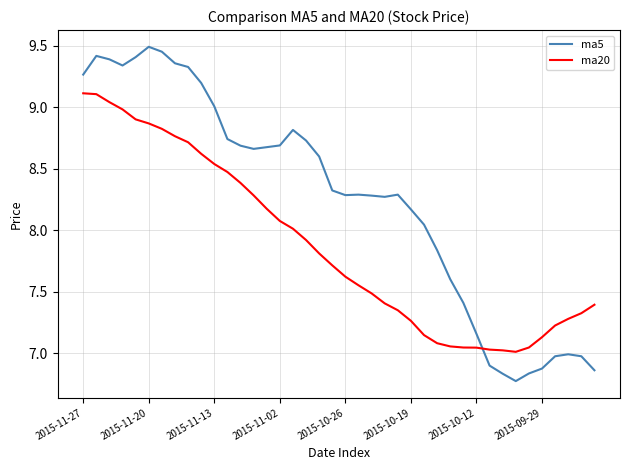

How many series are shown in this chart?

2